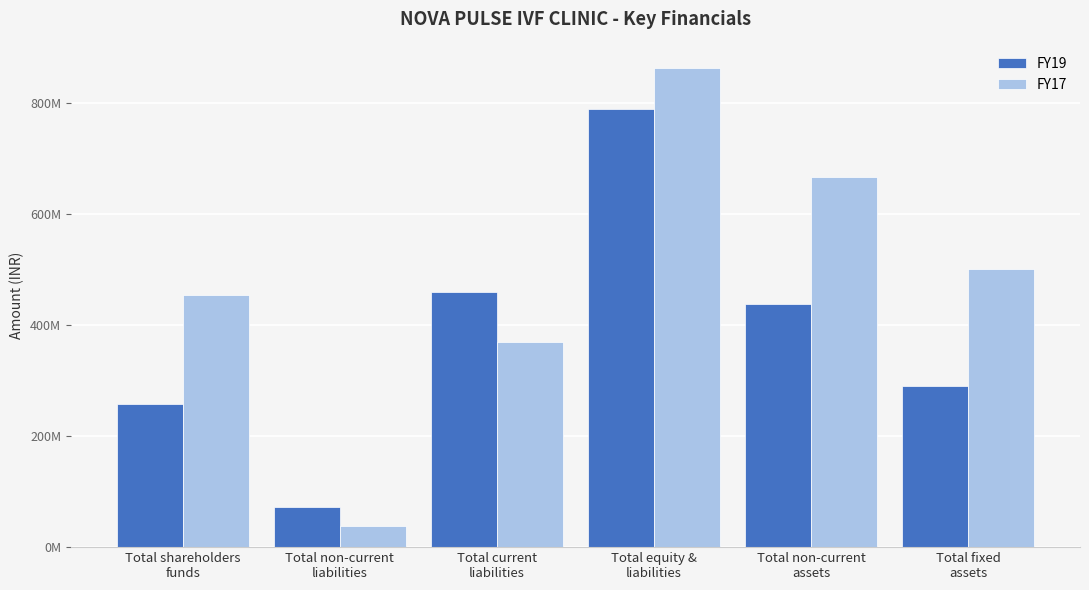

Rank the series at Total equity &
liabilities from lowest to highest value.

FY19, FY17